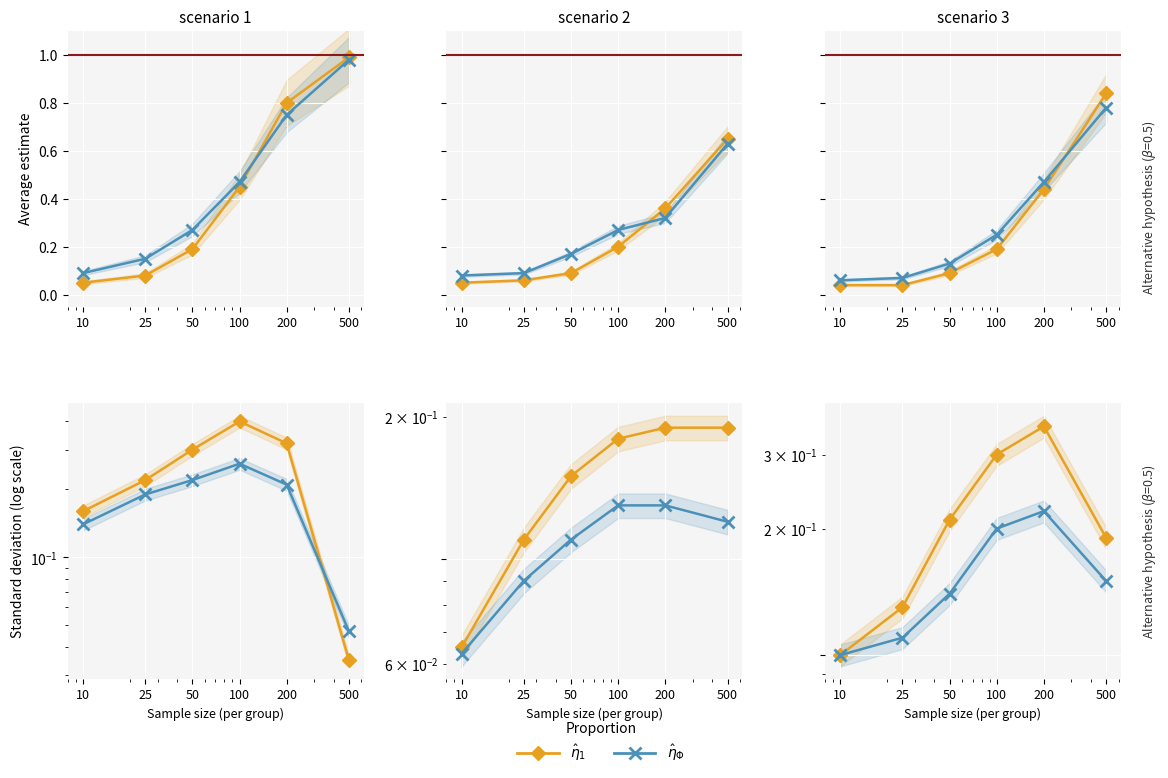

True or false: $\hat{\eta}_1$ and $\hat{\eta}_\Phi$ intersect in this chart.

False